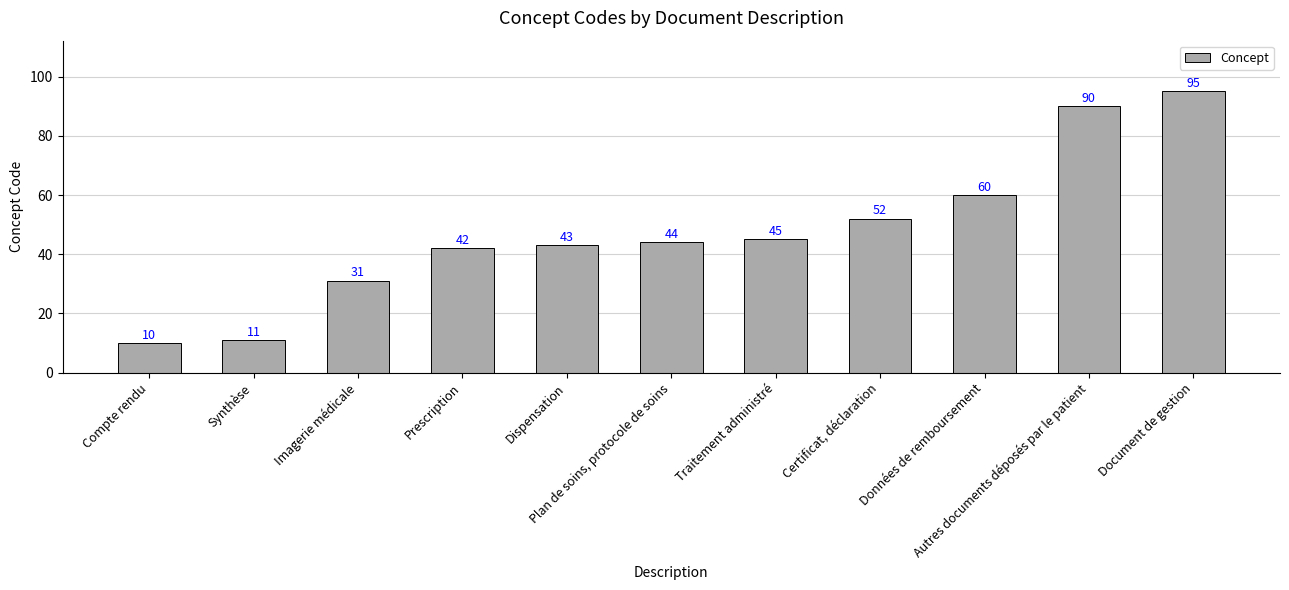

Reading left to right, transcribe all the data shown in this chart.

Compte rendu=10	Synthèse=11	Imagerie médicale=31	Prescription=42	Dispensation=43	Plan de soins, protocole de soins=44	Traitement administré=45	Certificat, déclaration=52	Données de remboursement=60	Autres documents déposés par le patient=90	Document de gestion=95